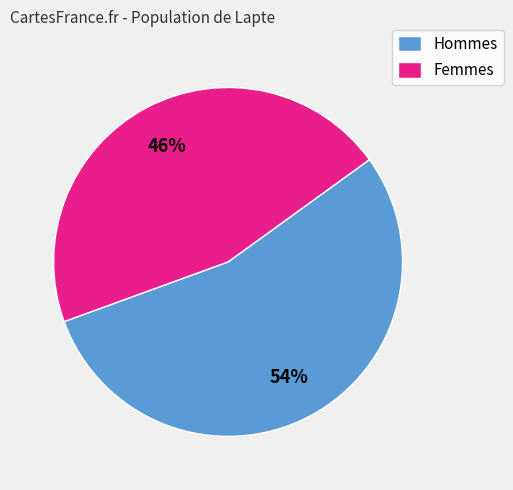

What percentage is the Hommes slice, to the nearest percent?

54%